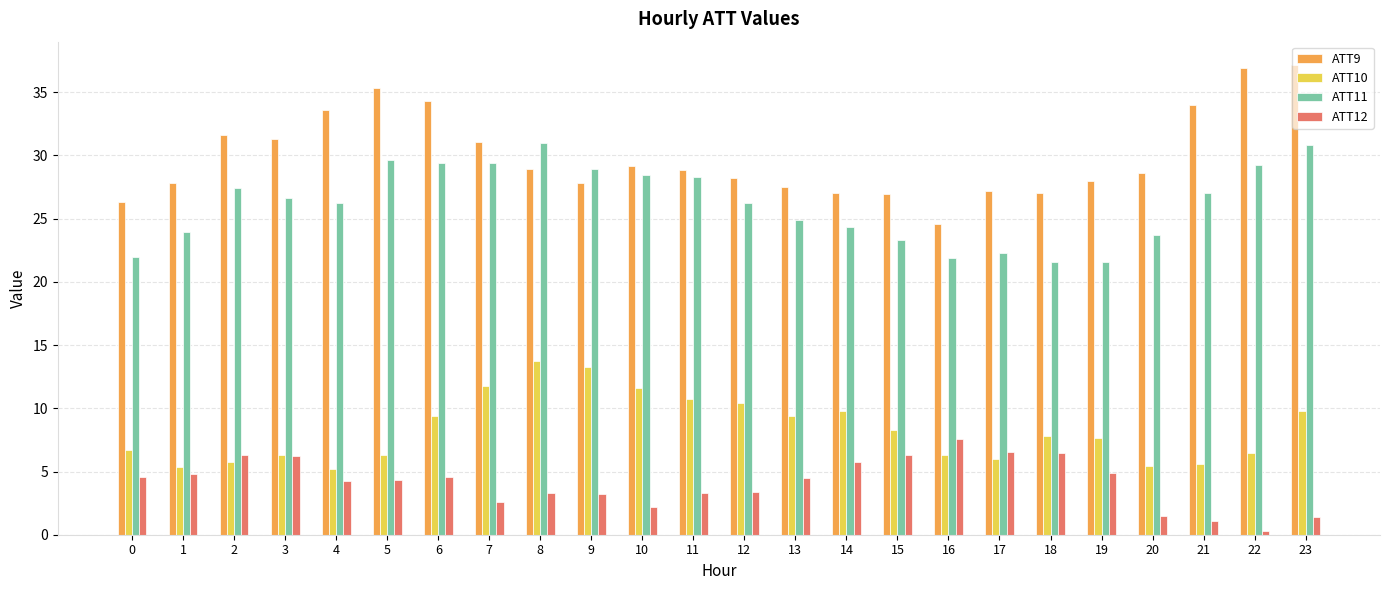

How many distinct data groups are displayed?

4